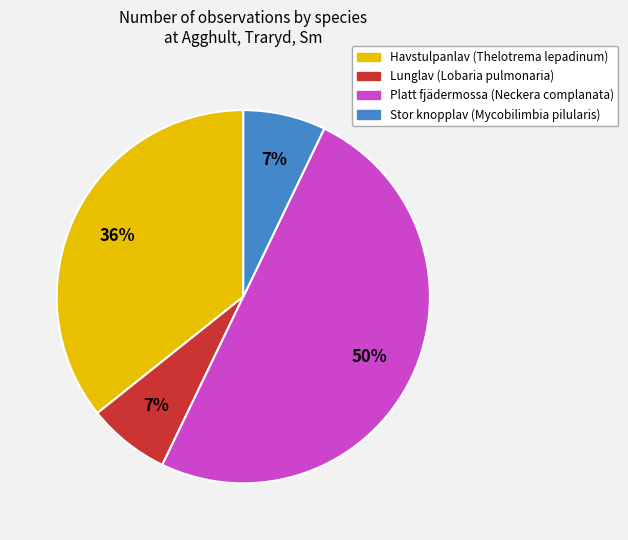

To the nearest percent, what portion does Havstulpanlav (Thelotrema lepadinum) represent?

36%